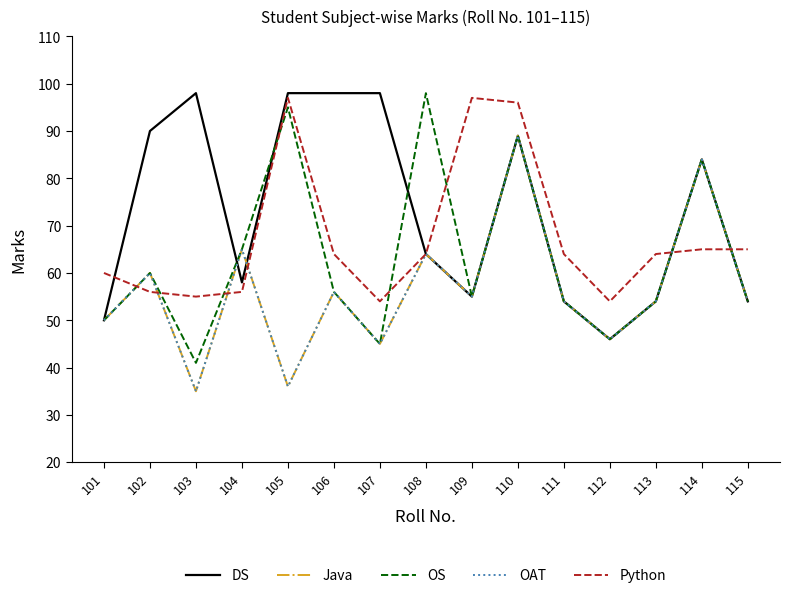

Does the chart have visible grid lines?

No